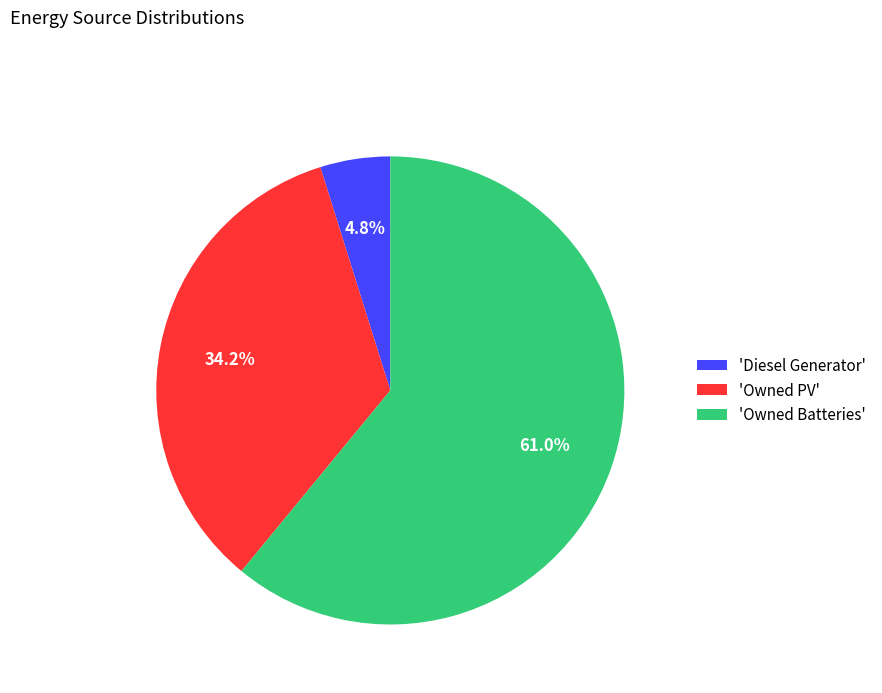

Rank the categories by value from lowest to highest.

'Diesel Generator', 'Owned PV', 'Owned Batteries'